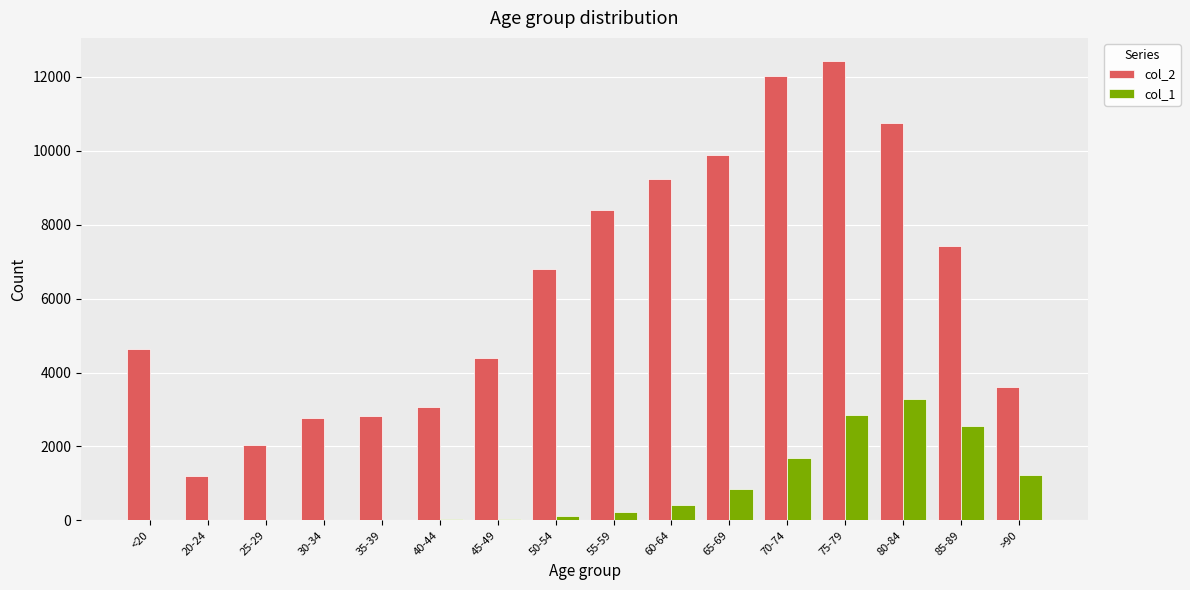

What is the total value across all series at 75-79?

15282